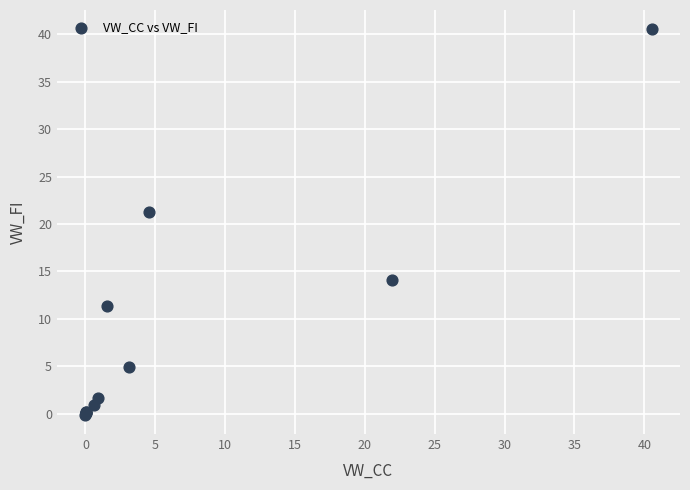

What Y value in the scatter plot is closest to 20?

21.2